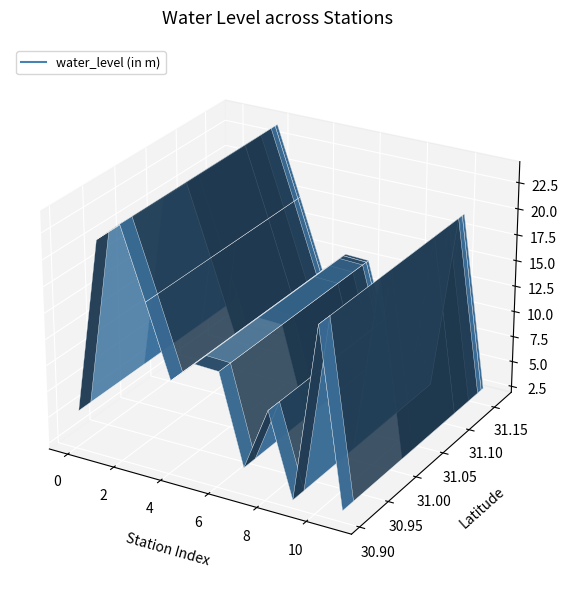

What is the value of the water_level point at the 5th from the left?

10.6